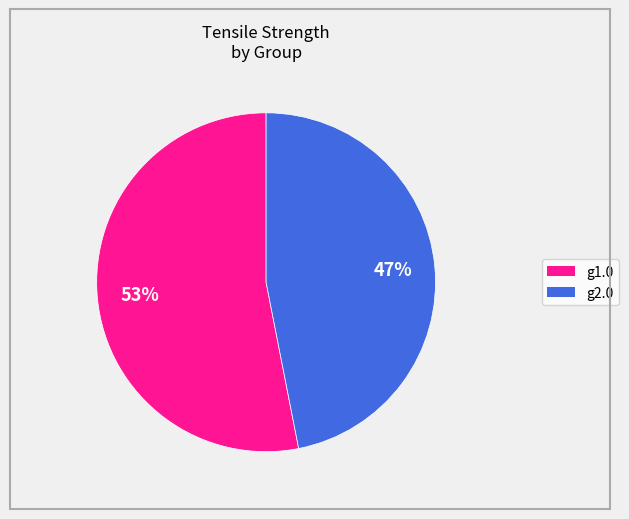

Does any single category account for the majority?

Yes